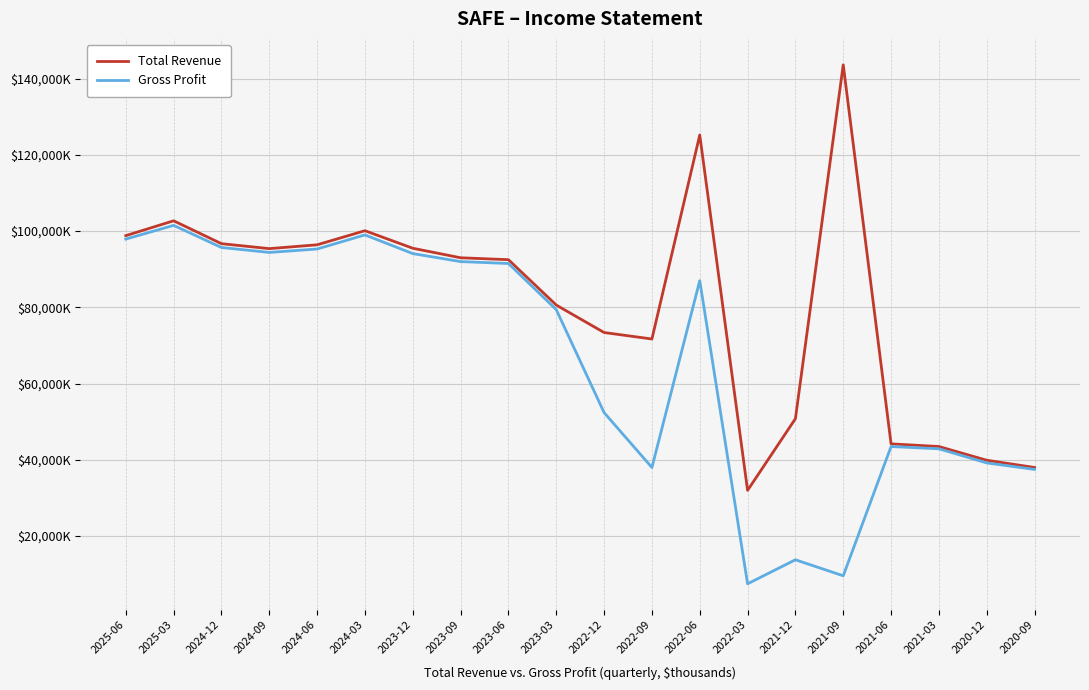

Reading left to right, list all the values displayed in this chart.

Total Revenue: 98800	102700	96700	95400	96400	100100	95500	93000	92500	80600	73400	71700	125200	32000	50800	143600	44200	43500	39900	38000
Gross Profit: 97900	101500	95700	94400	95300	99000	94100	92000	91500	79400	52400	38000	87000	7500	13800	9600	43500	42900	39200	37500